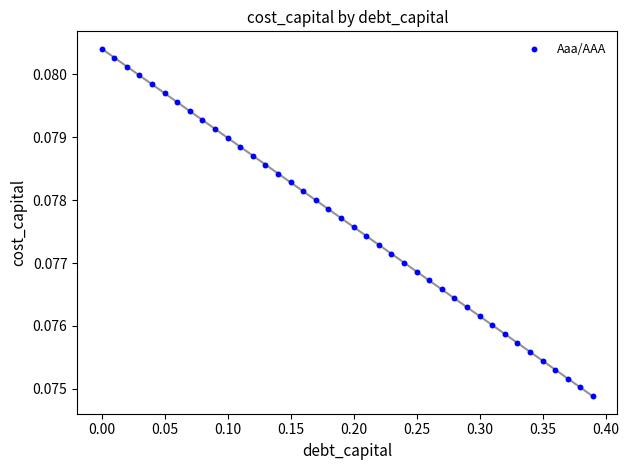

Count the number of points in this scatter plot.

40